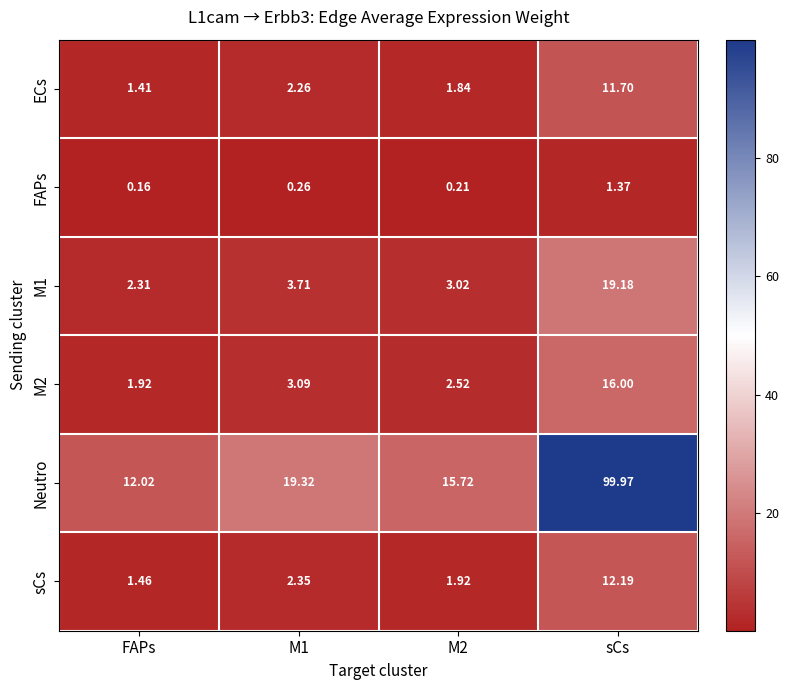

At which label is FAPs closest to 0?

FAPs